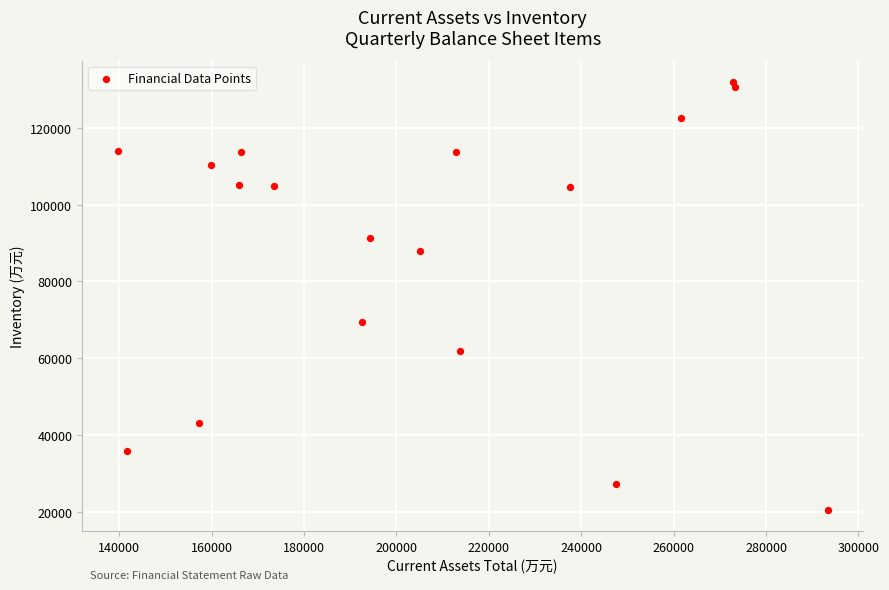

What Y value in the scatter plot is closest to 76262?

69398